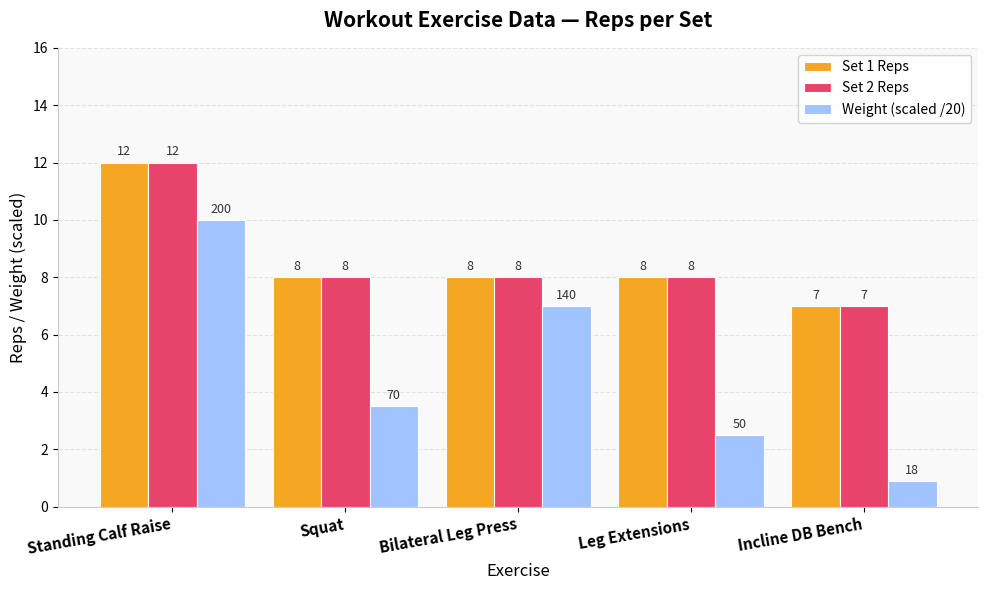

Which series has the largest range (max minus min)?

Weight (scaled /20)